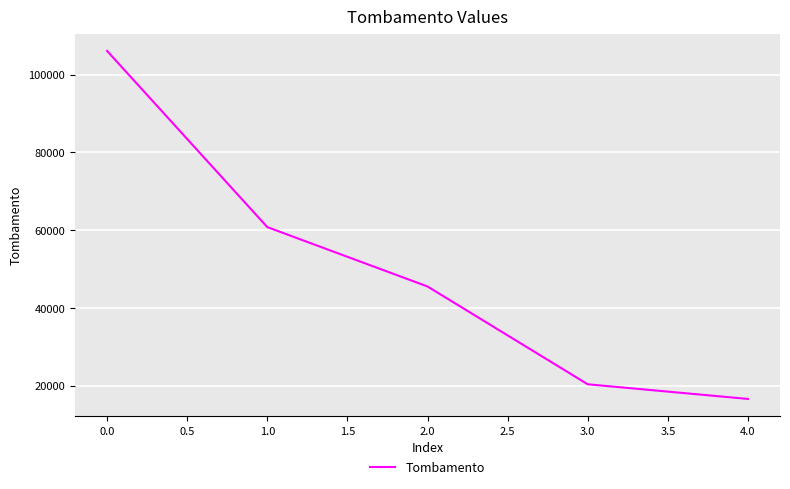

Reading left to right, list all the values displayed in this chart.

0.0=106121	1.0=60809	2.0=45538	3.0=20385	4.0=16618